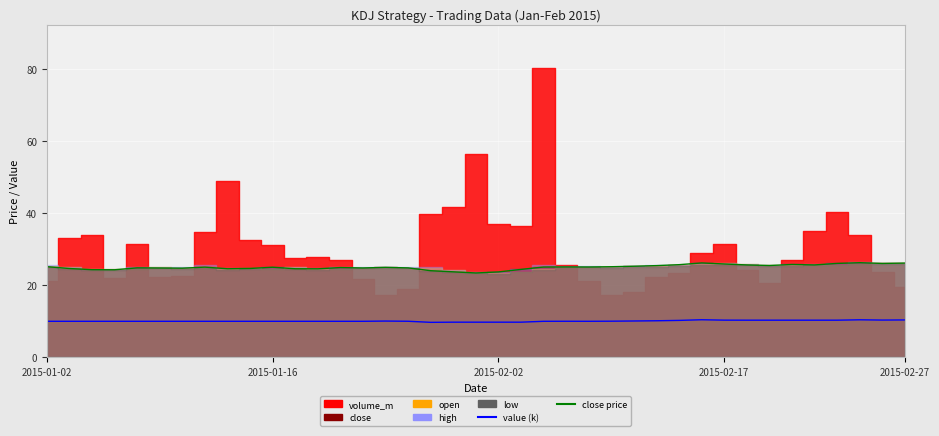

What value does the value (k) series have at 16?

10.0